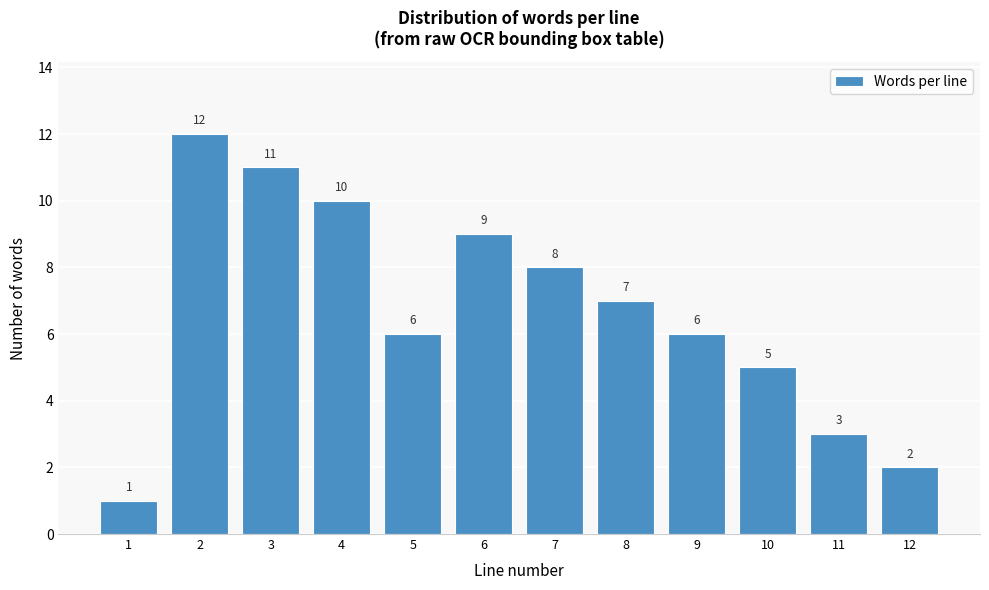

Reading left to right, extract all data points from this chart.

1	12	11	10	6	9	8	7	6	5	3	2